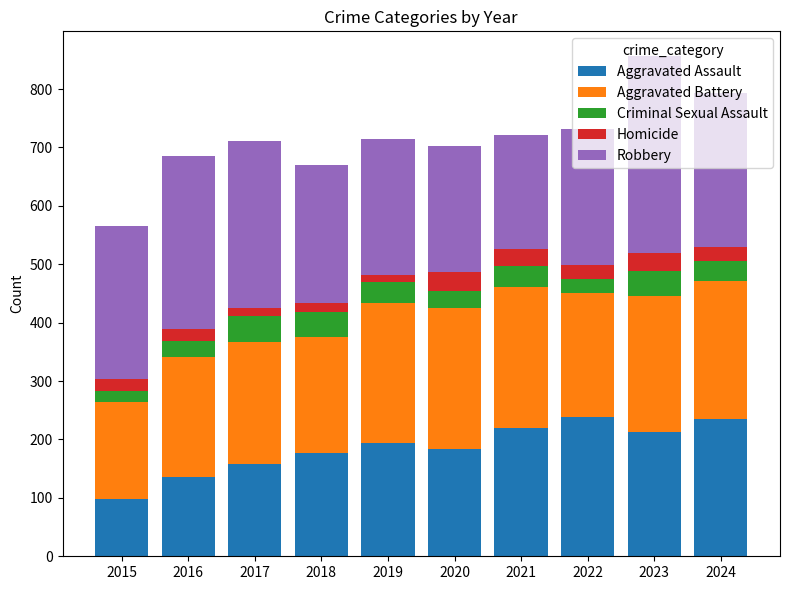

Are the bars grouped side by side (vs. stacked)?

No